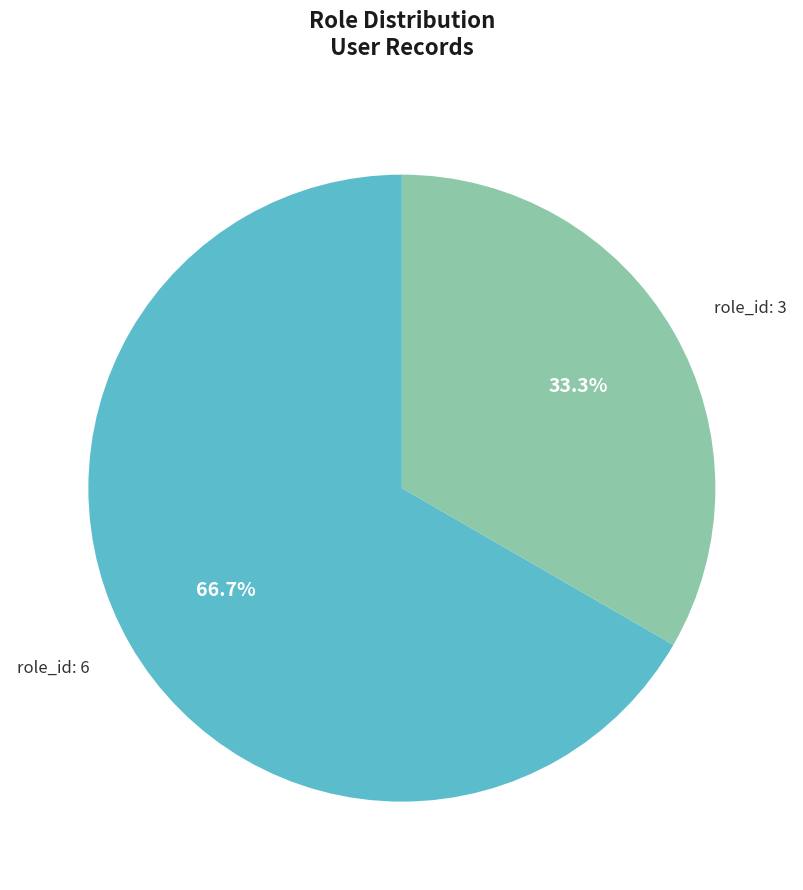

Is there any slice that represents more than half of the pie?

Yes